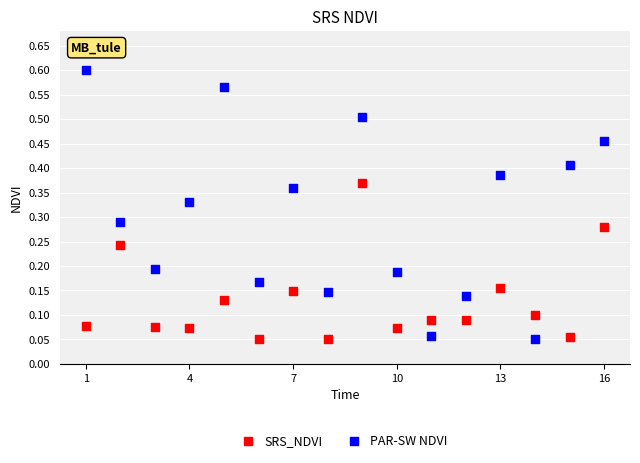

Which series has the largest Y range (max minus min)?

PAR-SW NDVI